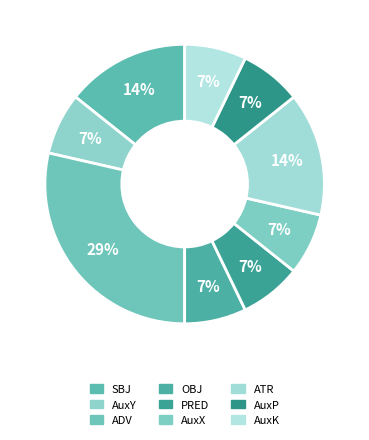

Count the number of slices in the pie.

9